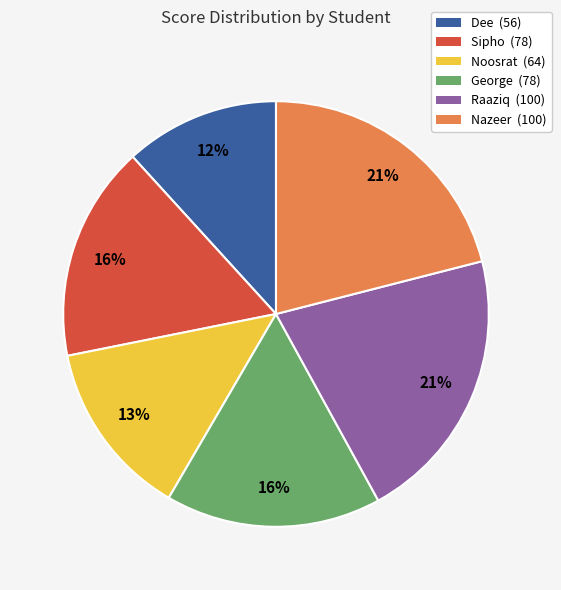

Is George the majority of the pie?

No